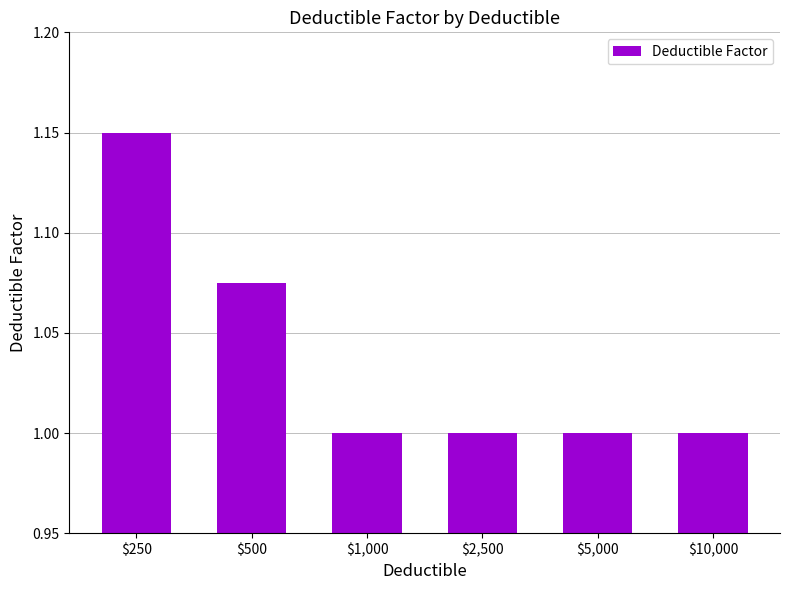

What is the label of the 6th bar from the left?

$10,000